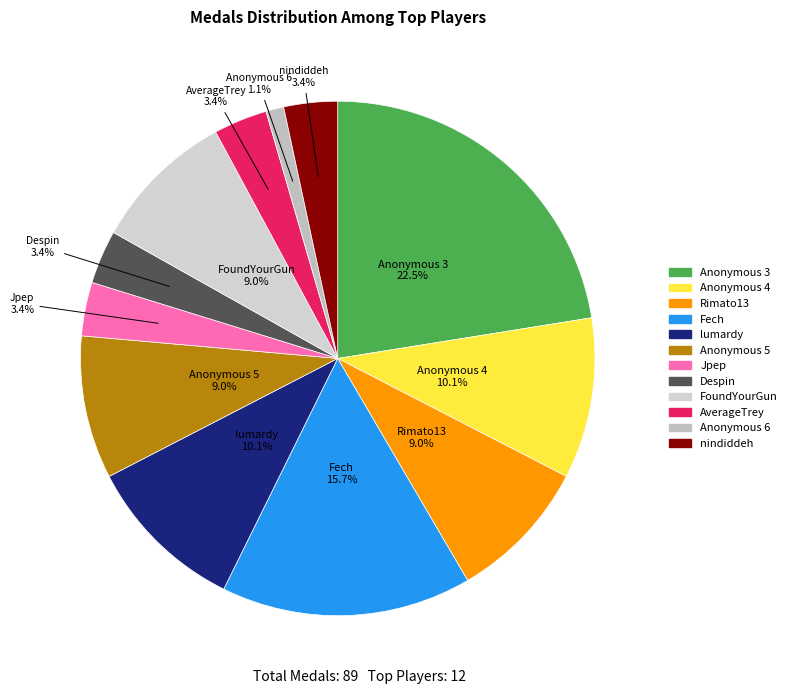

What is the smallest slice in the pie chart?

Anonymous 6